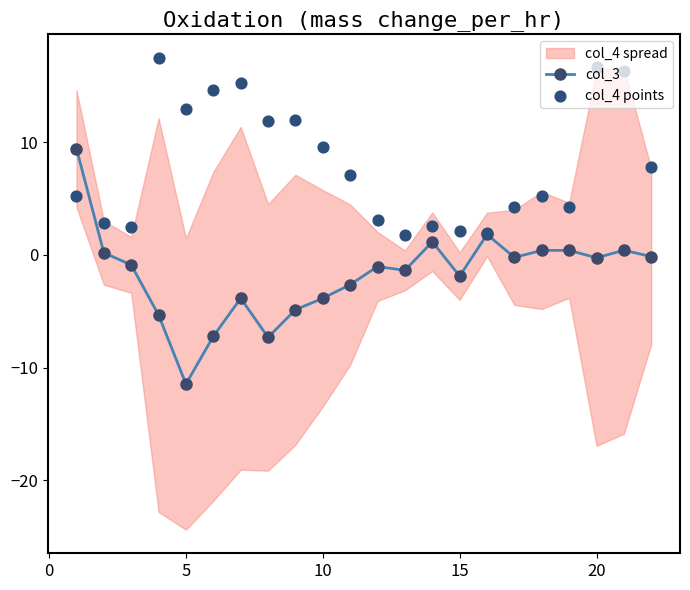

At how many categories does at least one series exceed 7?

12